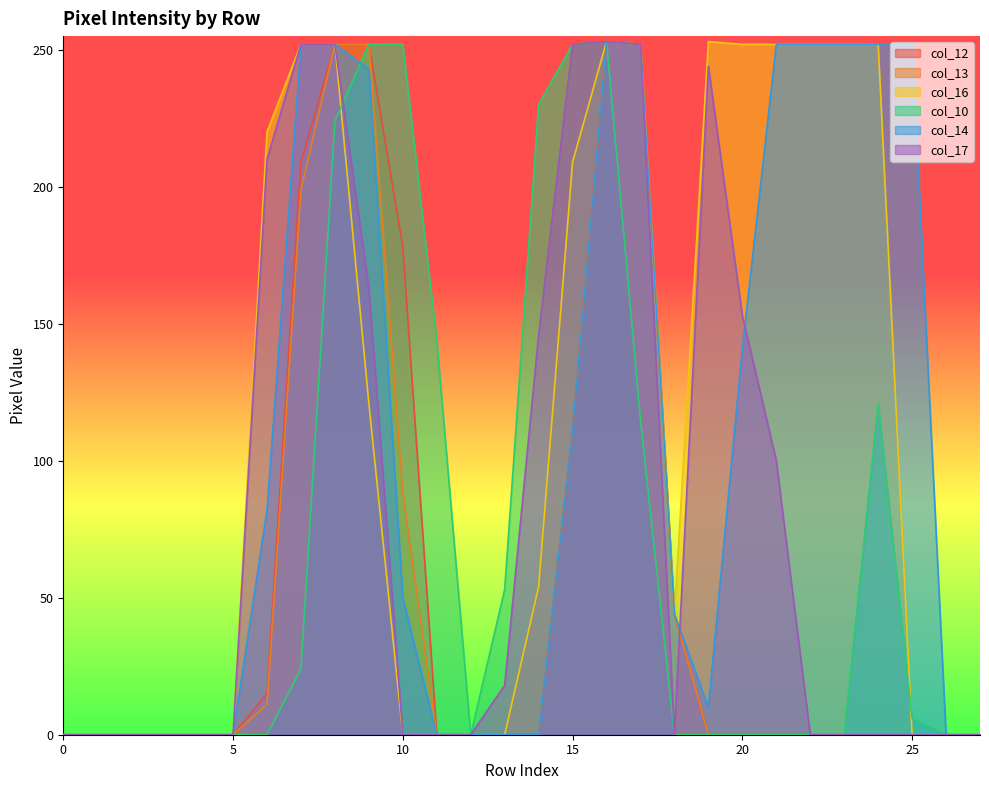

What is the maximum value shown in the chart?

253